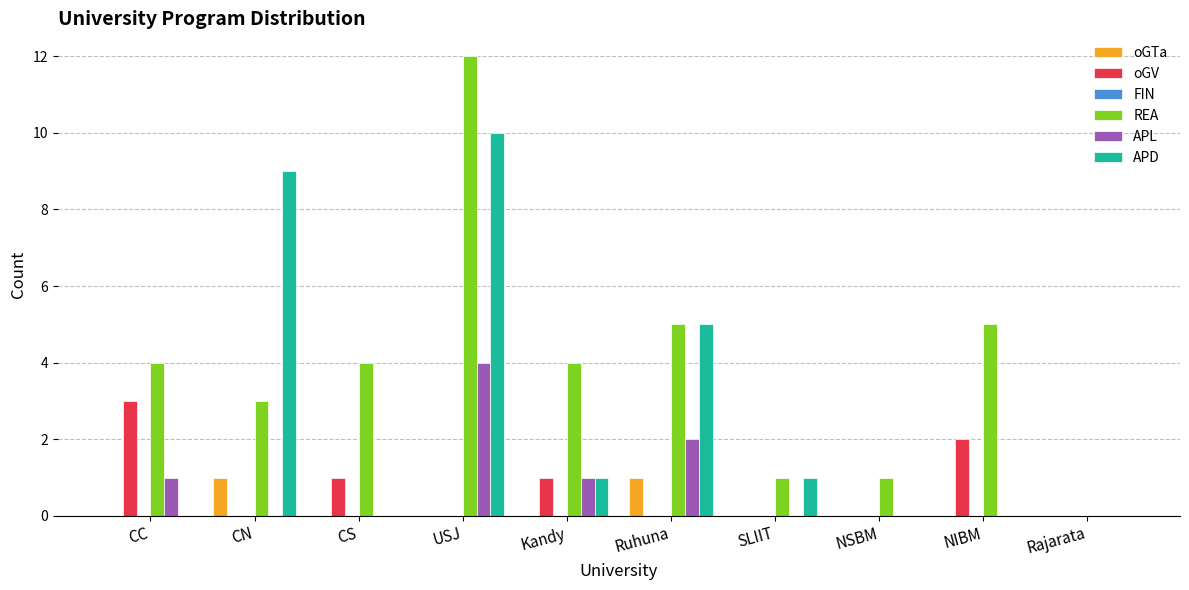

Is the value of APD at NIBM greater than the value of oGV at CC?

No